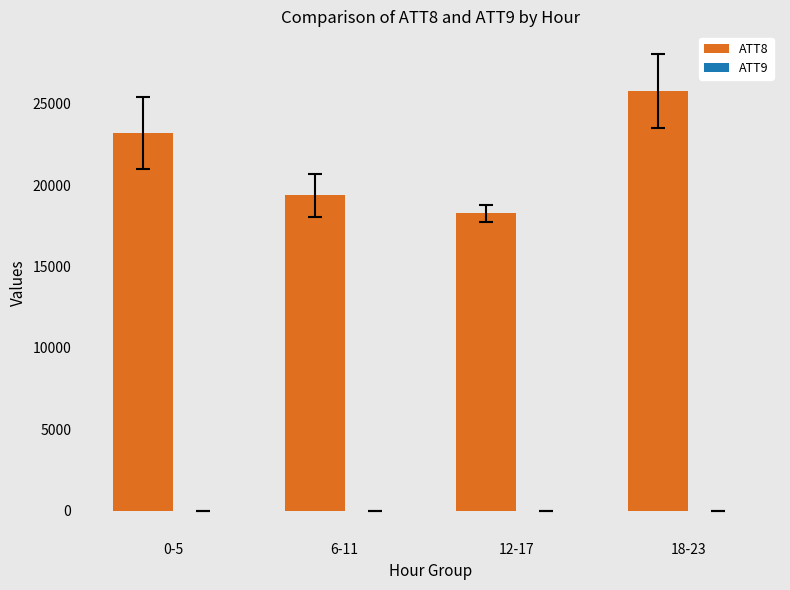

Count the number of categories in the chart.

4